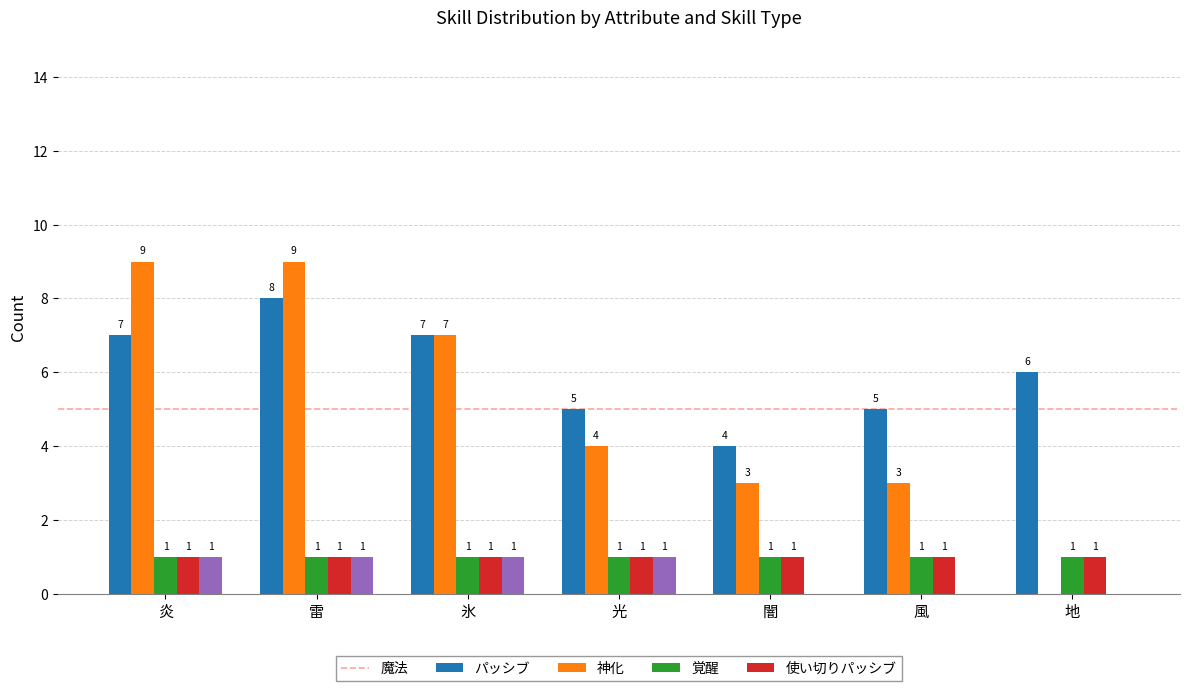

Reading left to right, list all the values displayed in this chart.

魔法: 7	8	7	5	4	5	6
パッシブ: 9	9	7	4	3	3	0
神化: 1	1	1	1	1	1	1
覚醒: 1	1	1	1	1	1	1
使い切りパッシブ: 1	1	1	1	0	0	0